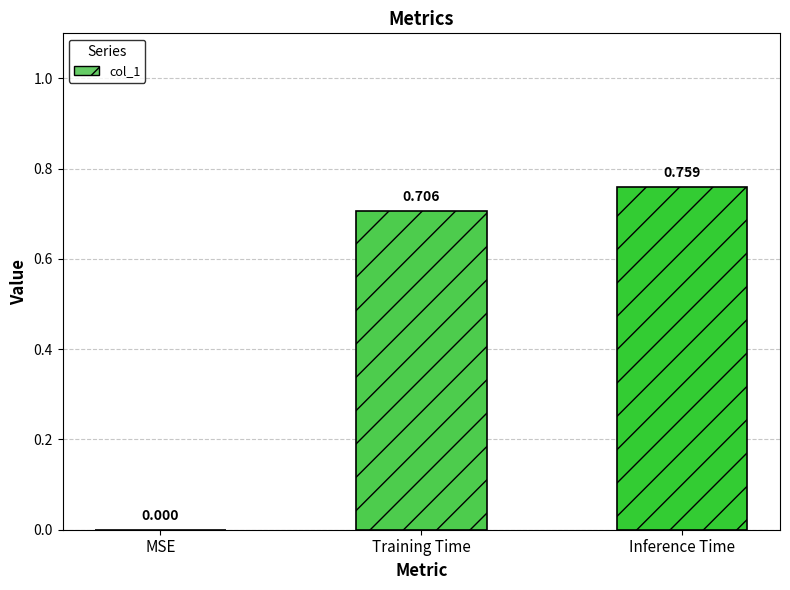

What is the change in value from MSE to Inference Time?

+0.8